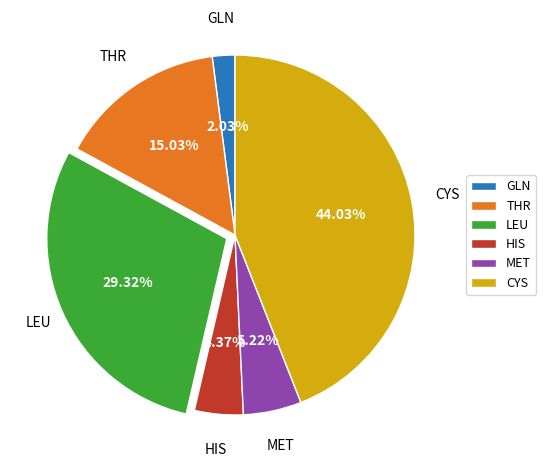

What is the ratio of the value at GLN to the value at HIS?

0.5